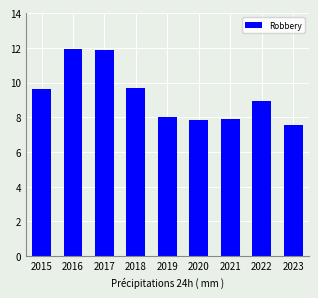

How many bars are there in total?

9